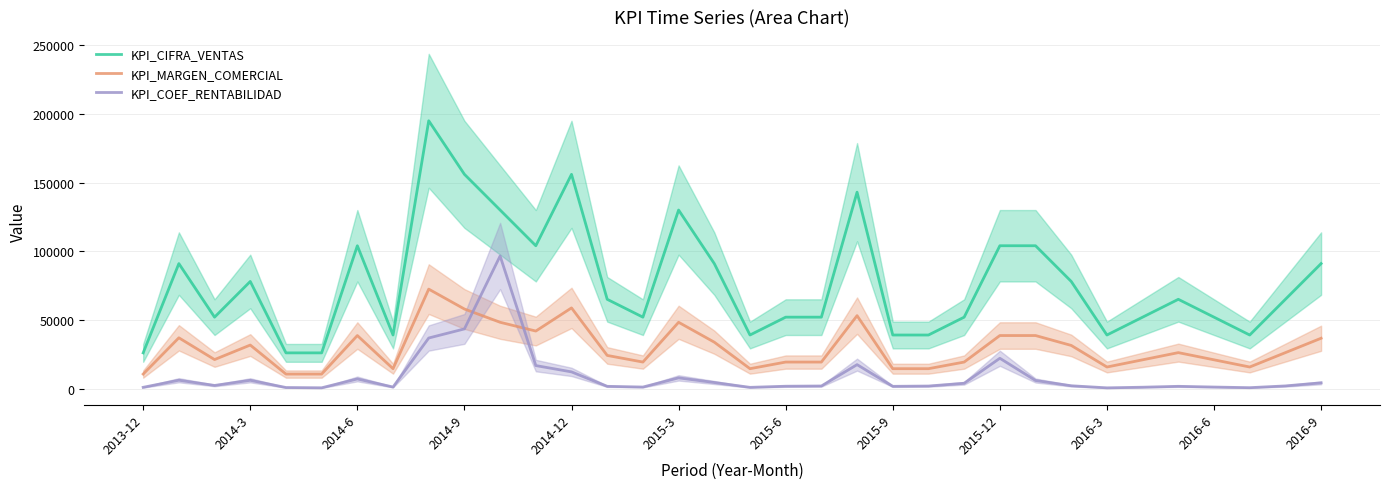

True or false: KPI_CIFRA_VENTAS and KPI_COEF_RENTABILIDAD cross at least once.

False